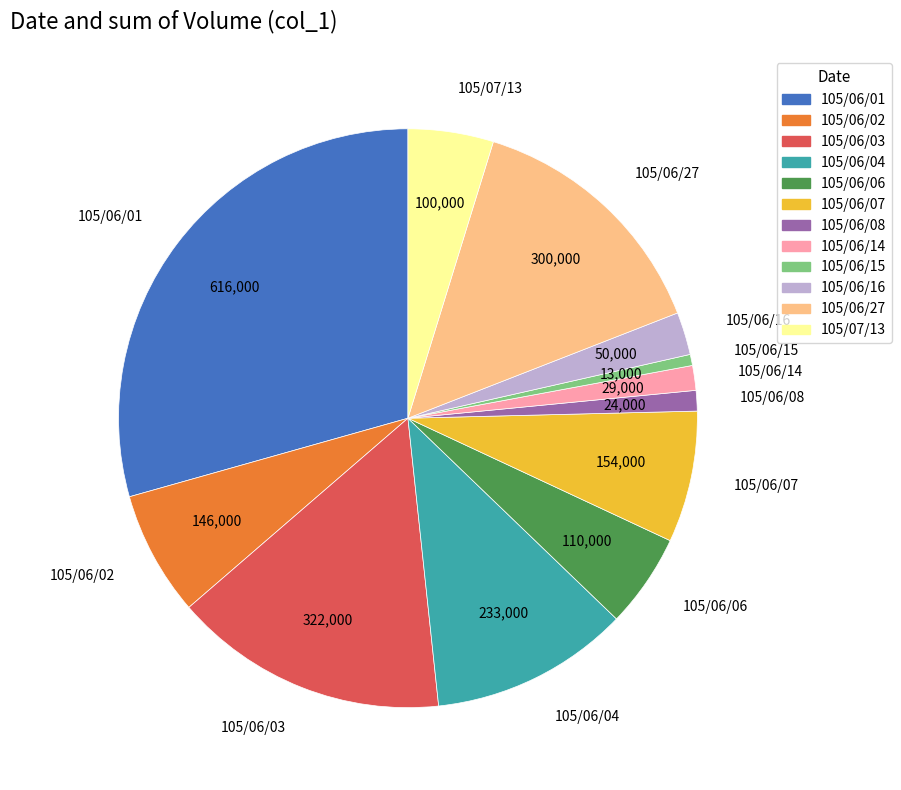

Is there a majority slice in this chart?

No